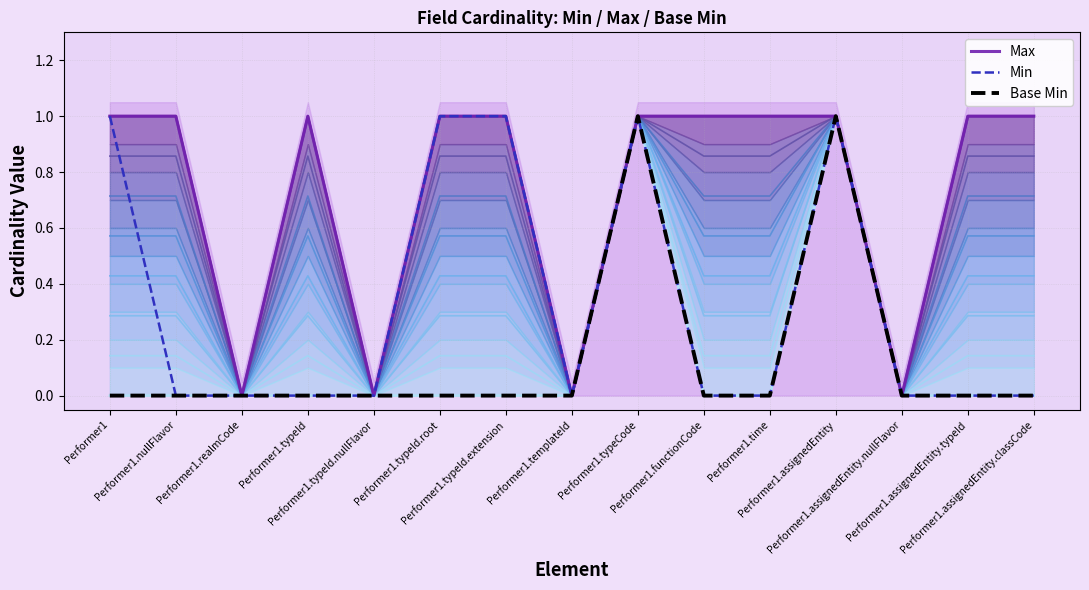

How many data points in Base Min are above 0?

2